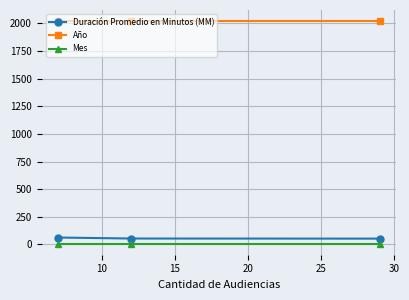

What is the smallest value displayed?

7